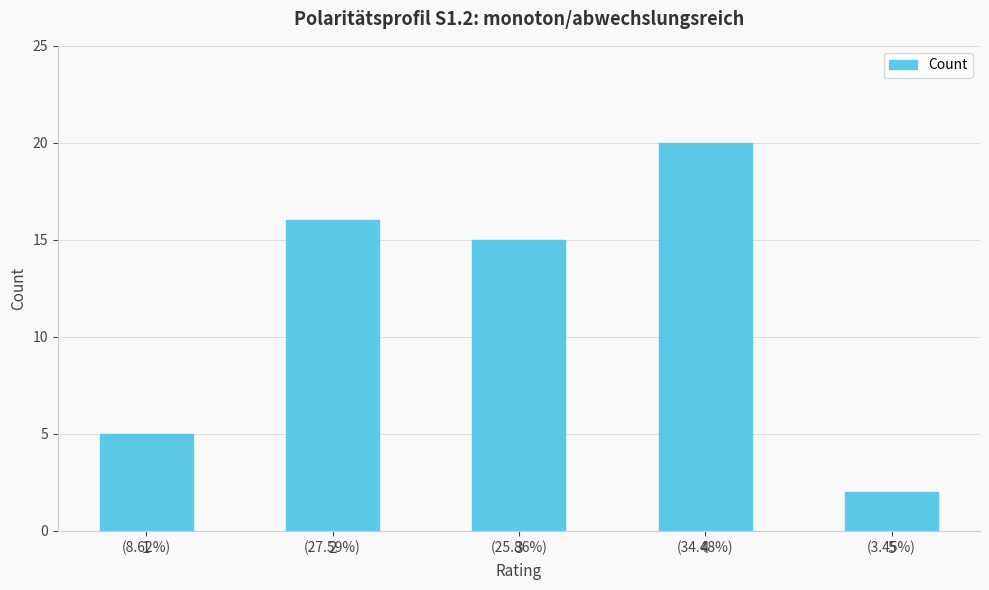

The value at 4 is 20. True or false?

True